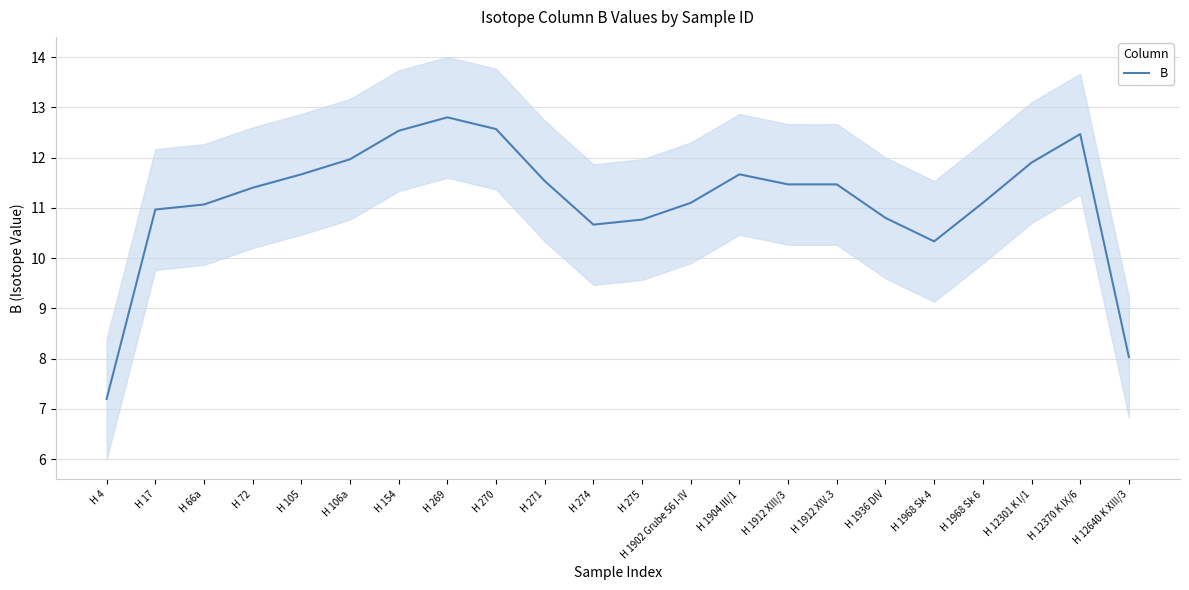

What is the label of the 18th point from the right?

H 105